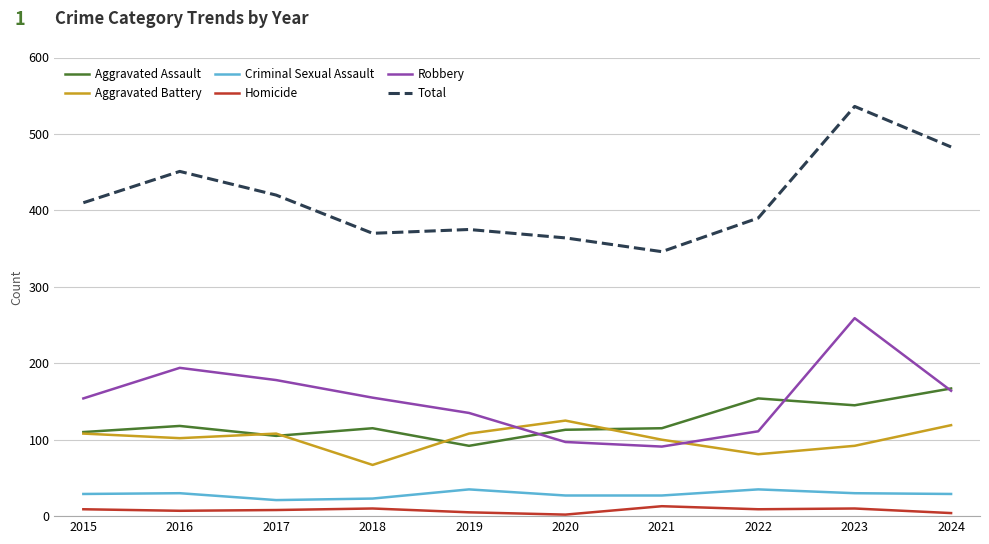

At which category does Aggravated Assault reach its first local peak?

2016